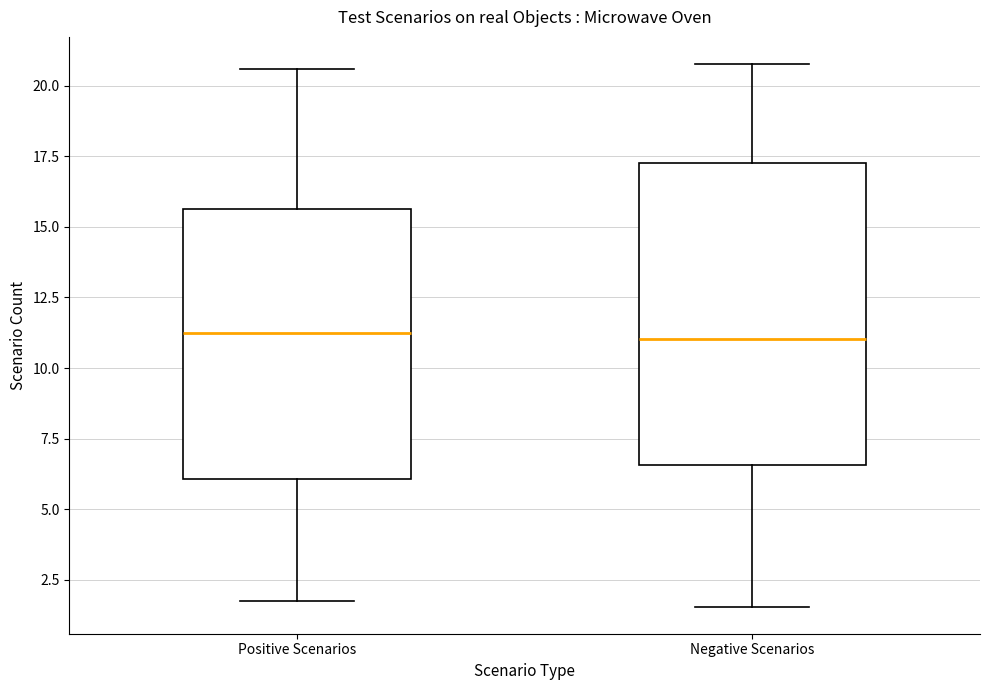

Which box is the tallest, from its lower edge to its upper edge?

Negative Scenarios